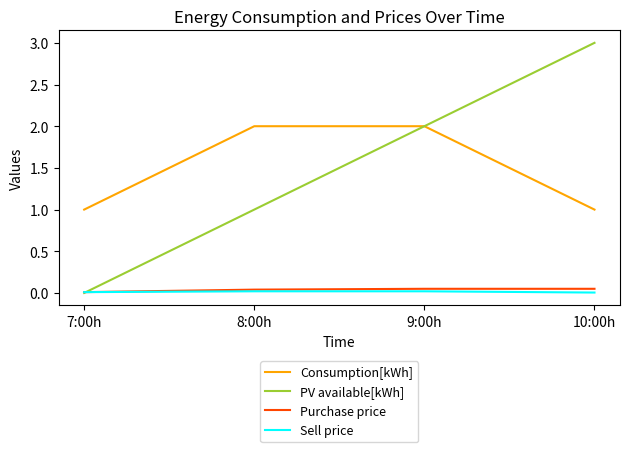

True or false: Consumption[kWh] and Sell price cross at least once.

False